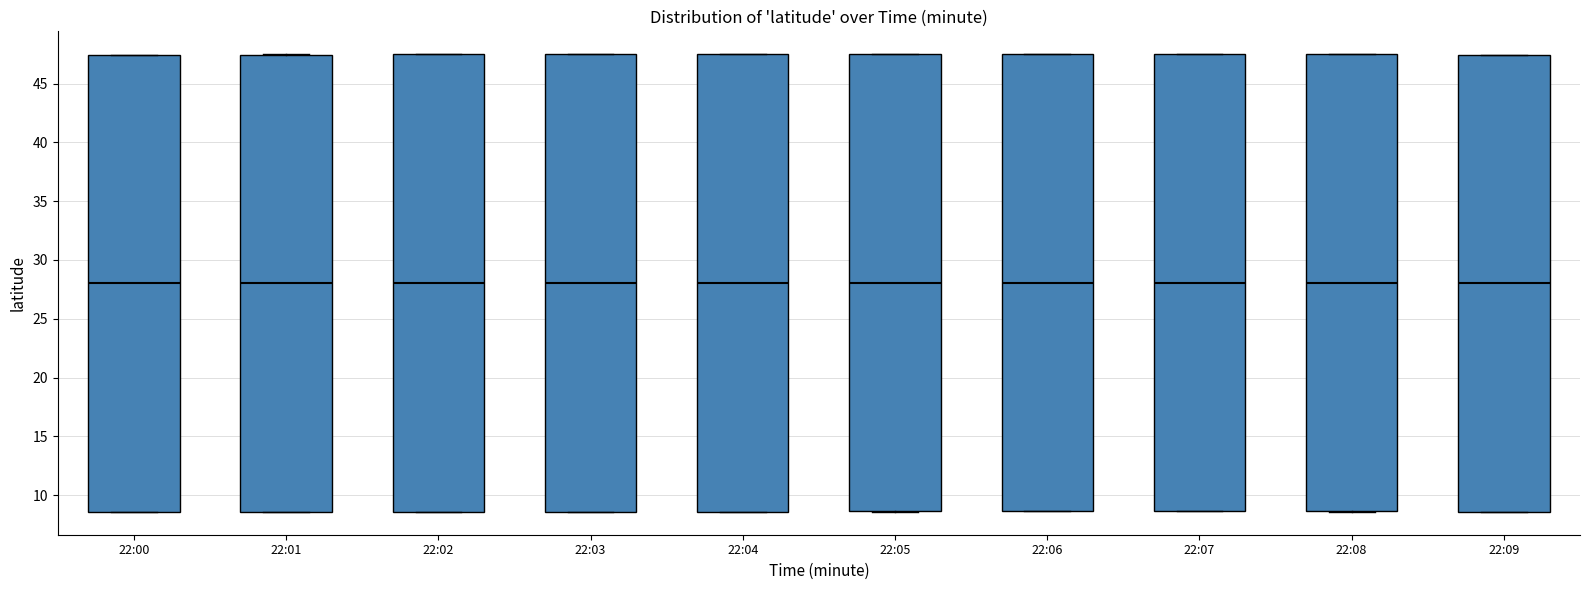

Where is the lower edge of the box for 22:07 on the y-axis? The values are not printed on the chart, so give them approximately, as read against the axis.

8.5